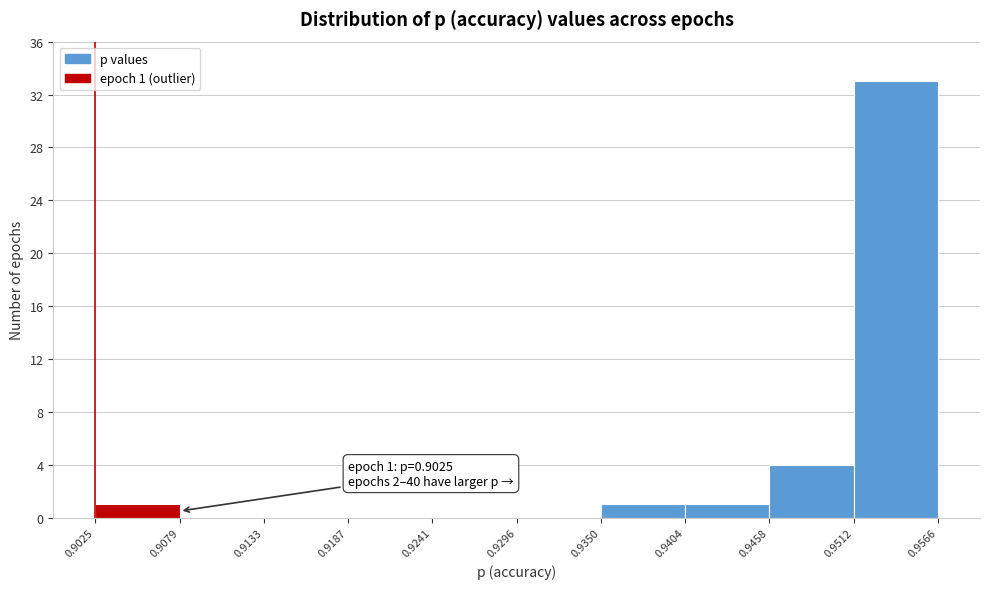

Over which range of the x-axis is the bar tallest?

0.9512 to 0.9566